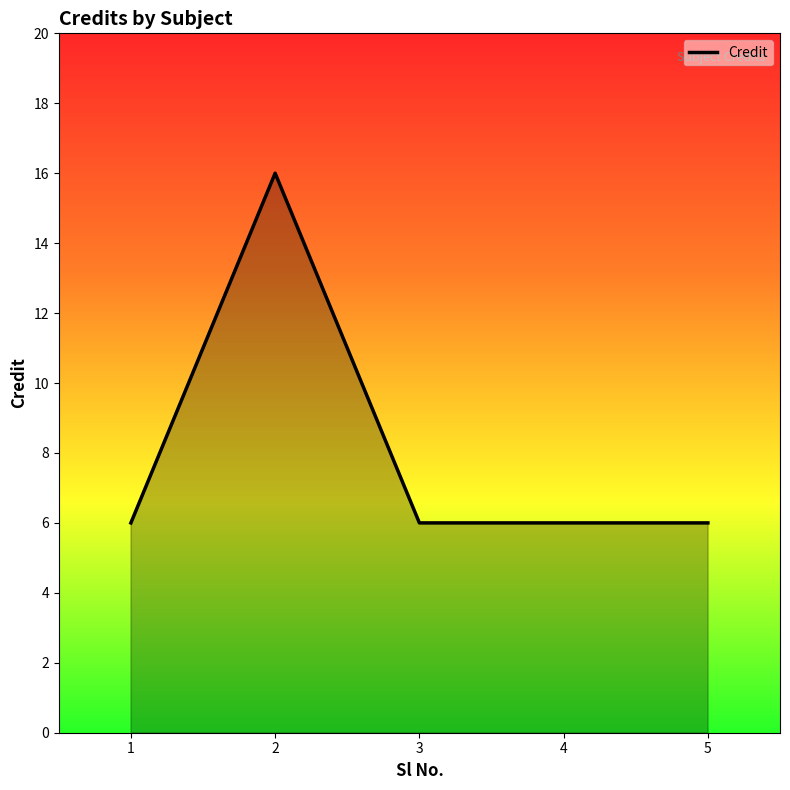

Is it true that the value at 2 is 16?

True